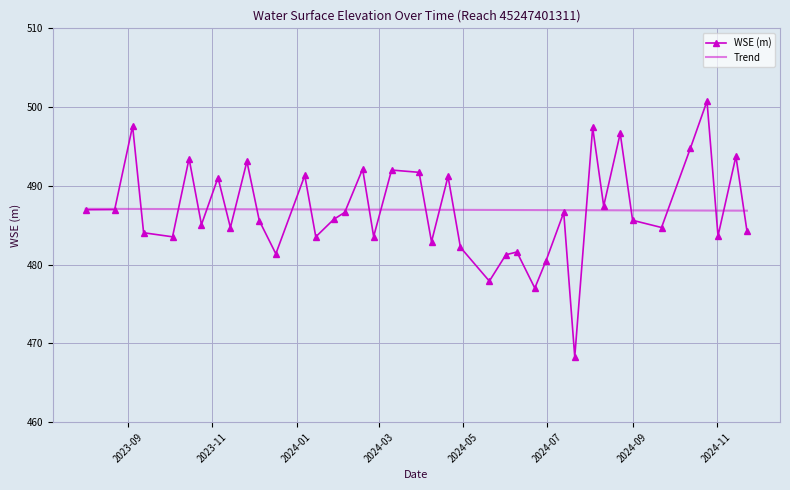

What is the highest value of the Trend series?

487.1